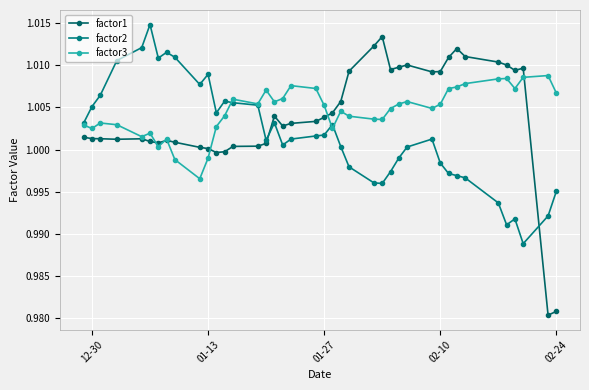

How many lines are shown in the chart?

3